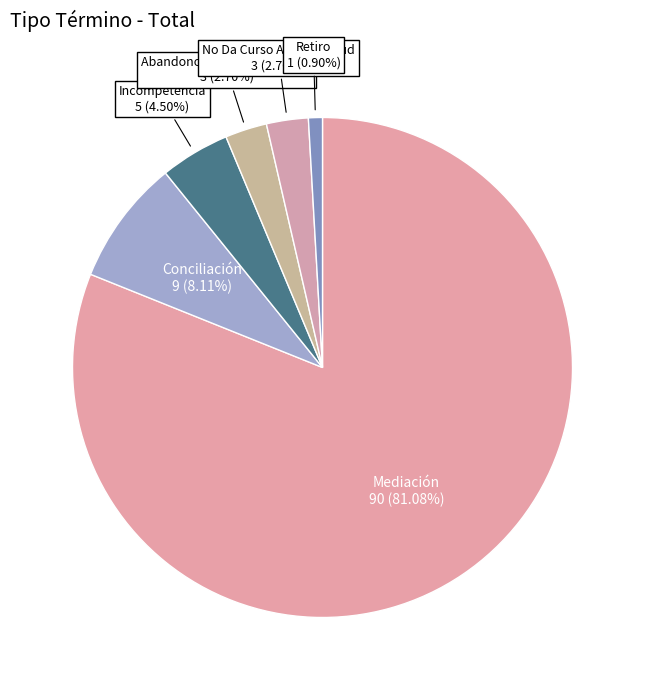

What is the smallest slice in the pie chart?

Retiro